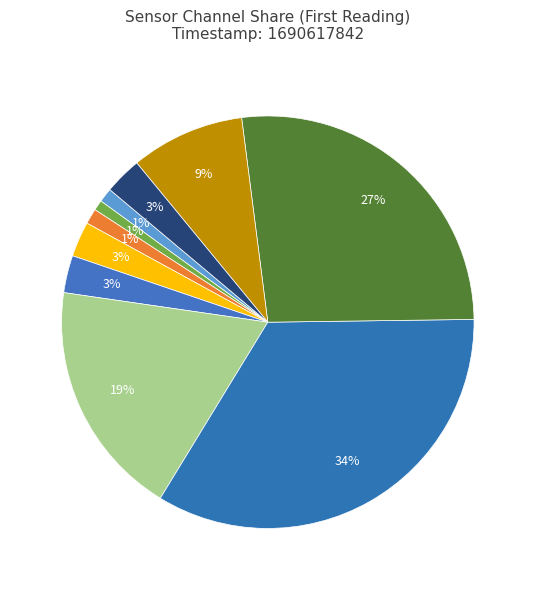

True or false: AS00 accounts for 1% of the total.

True